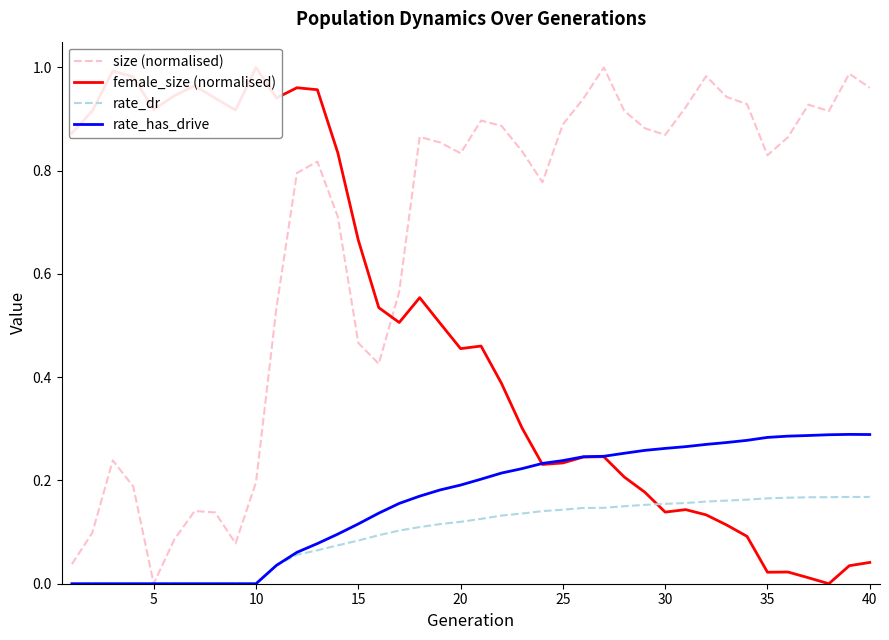

How many positive values does the rate_has_drive series have?

30